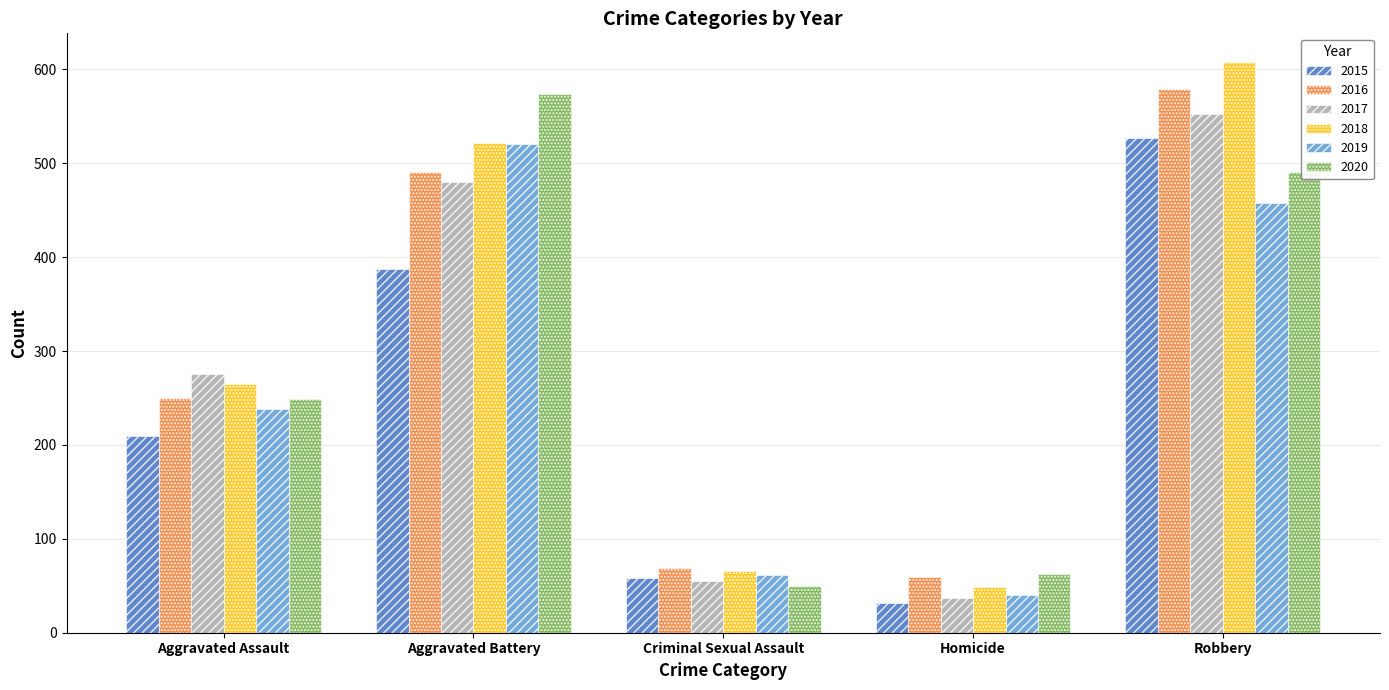

What is the value of the 2016 bar at the 2nd from the left?

491